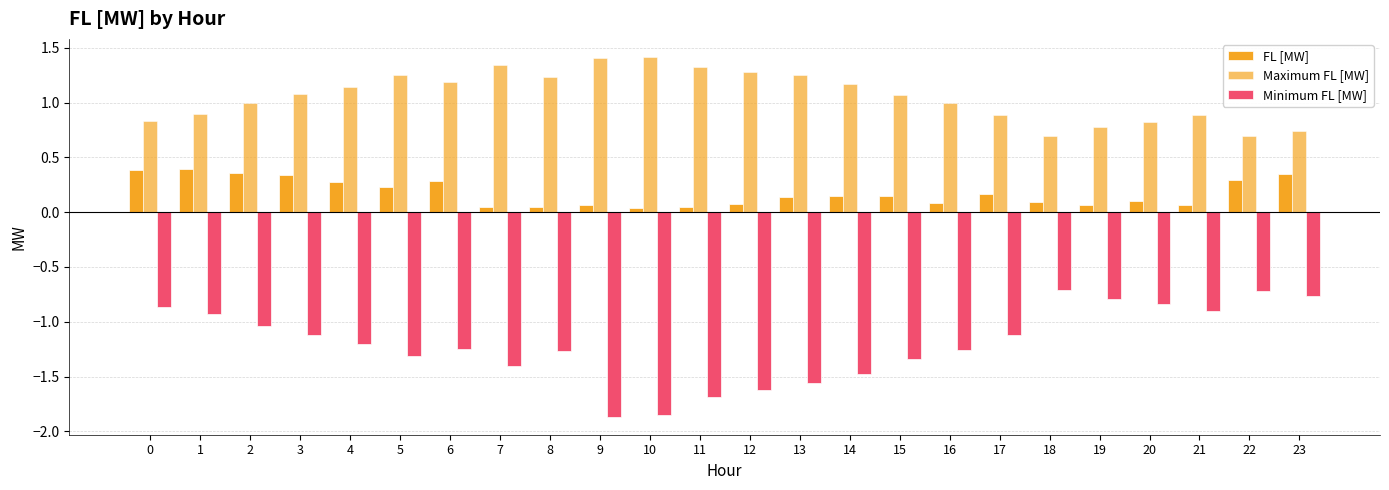

Which category has the highest value across all series?

10